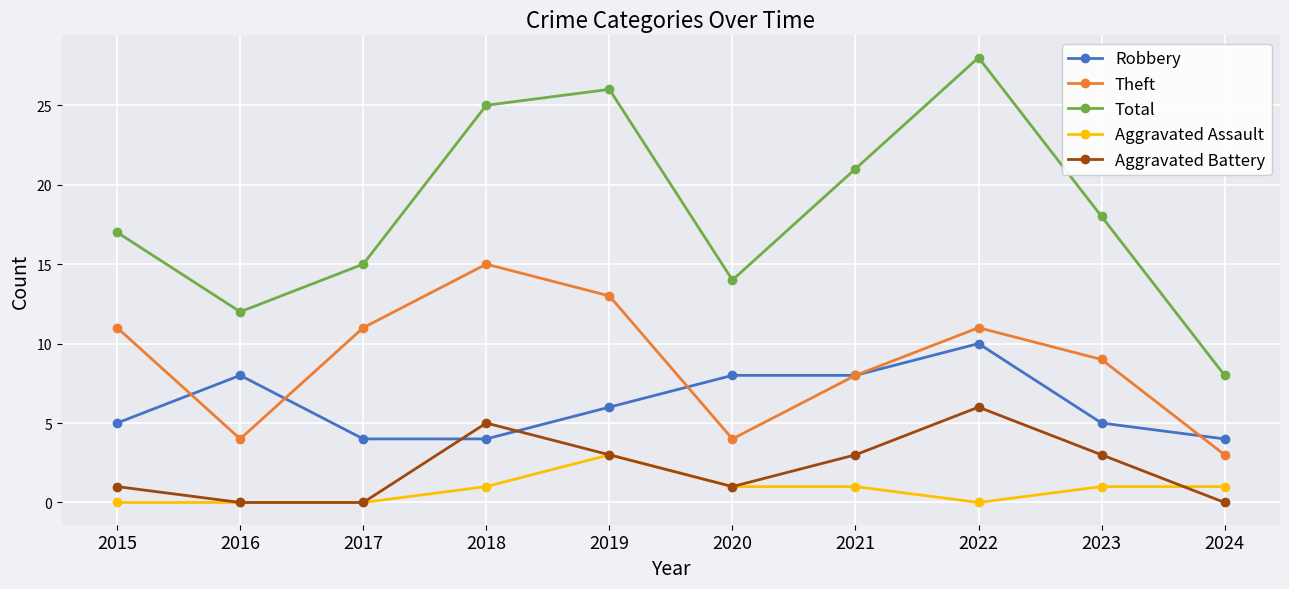

List the series in order of their peak value, lowest first.

Aggravated Assault, Aggravated Battery, Robbery, Theft, Total